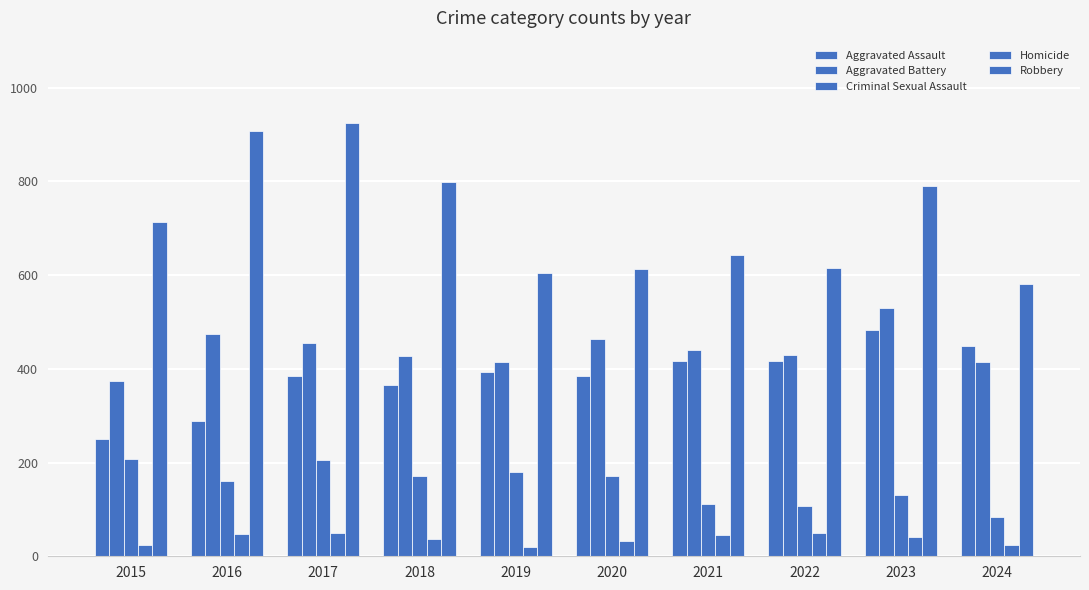

List the labels in order of Criminal Sexual Assault value, largest first.

2015, 2017, 2019, 2020, 2018, 2016, 2023, 2021, 2022, 2024